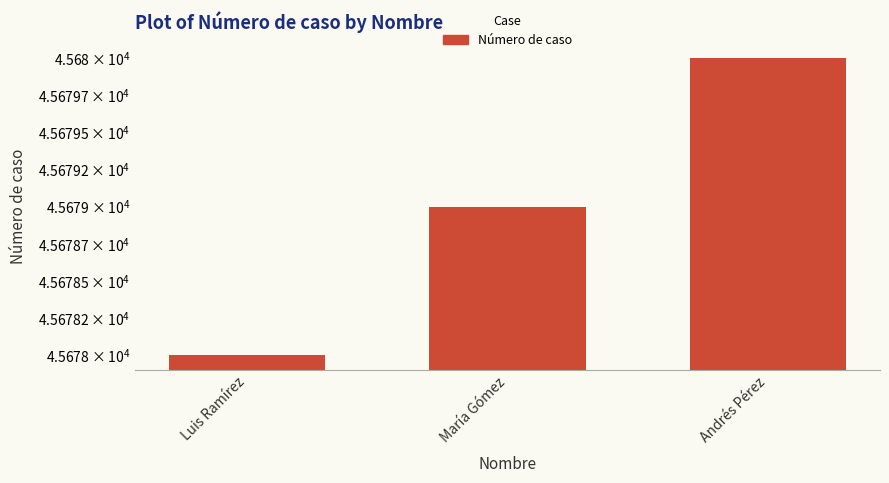

At which category does the chart reach its peak across all series?

Andrés Pérez